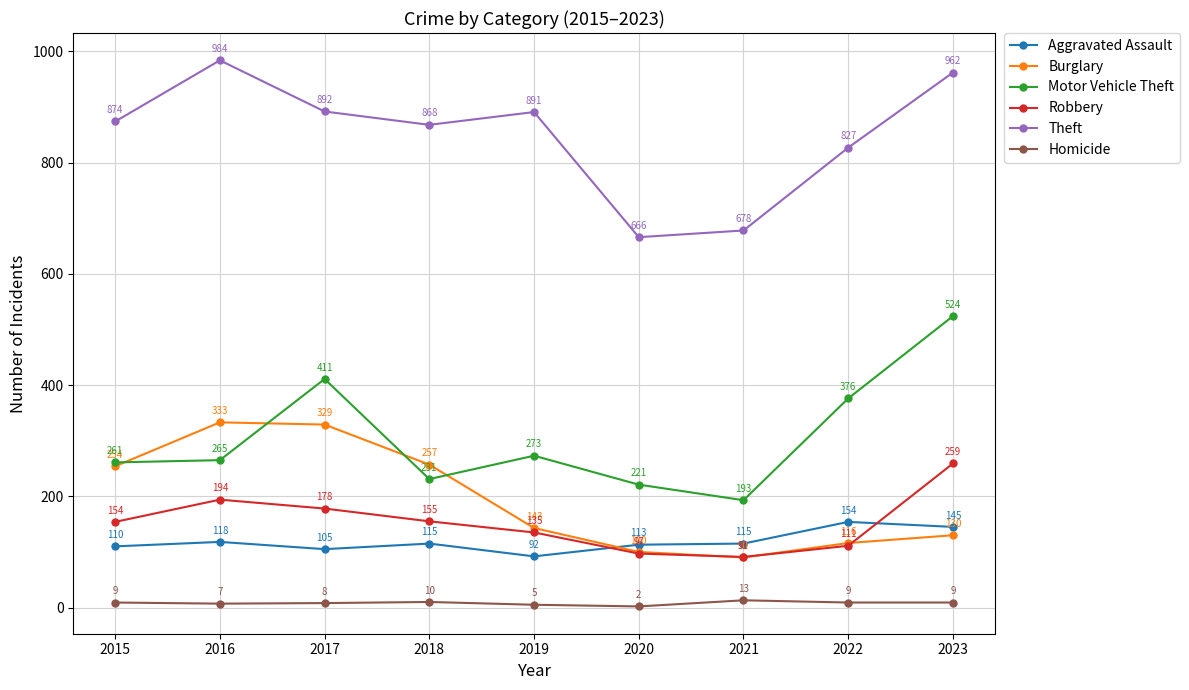

Where is the first local maximum for Homicide?

2018